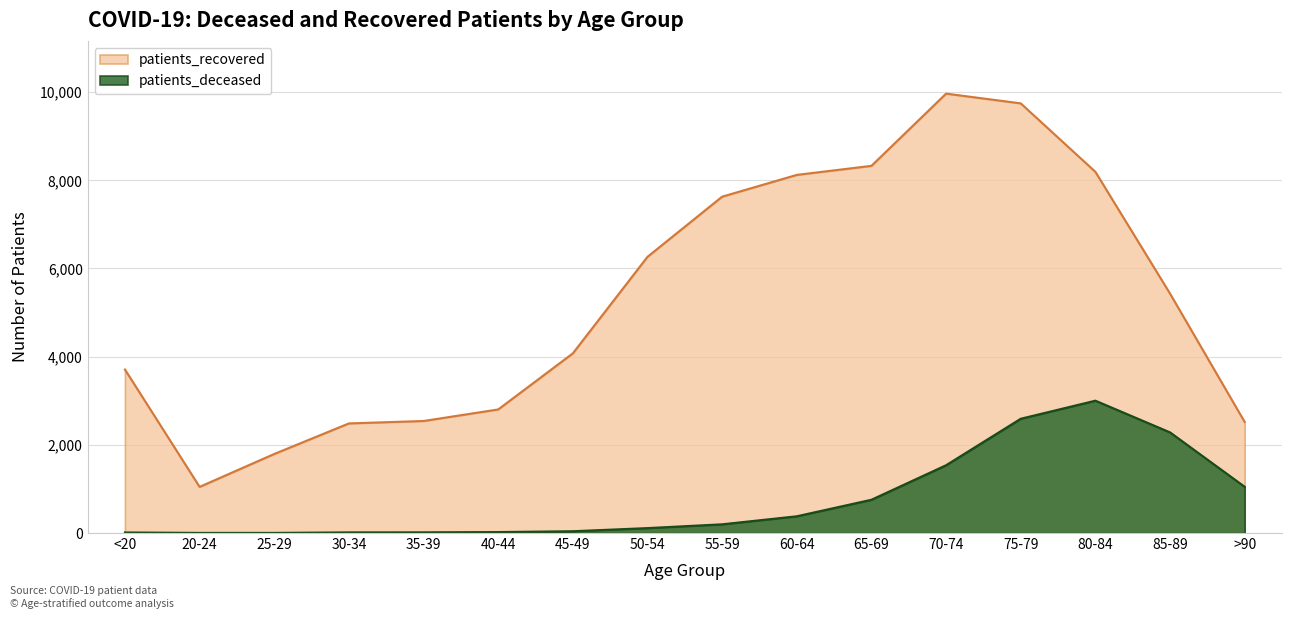

True or false: patients_deceased has more than 1 points higher than both neighbors.

False